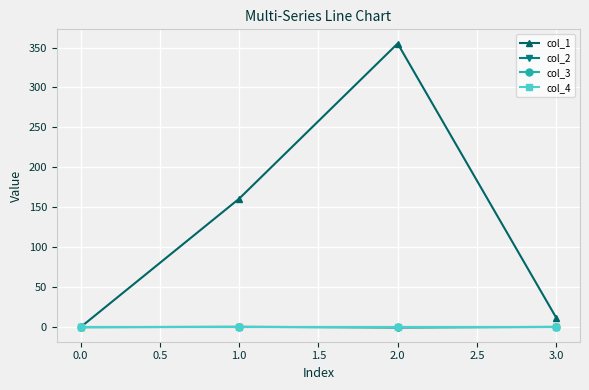

Is this an area chart (filled region under the line)?

No